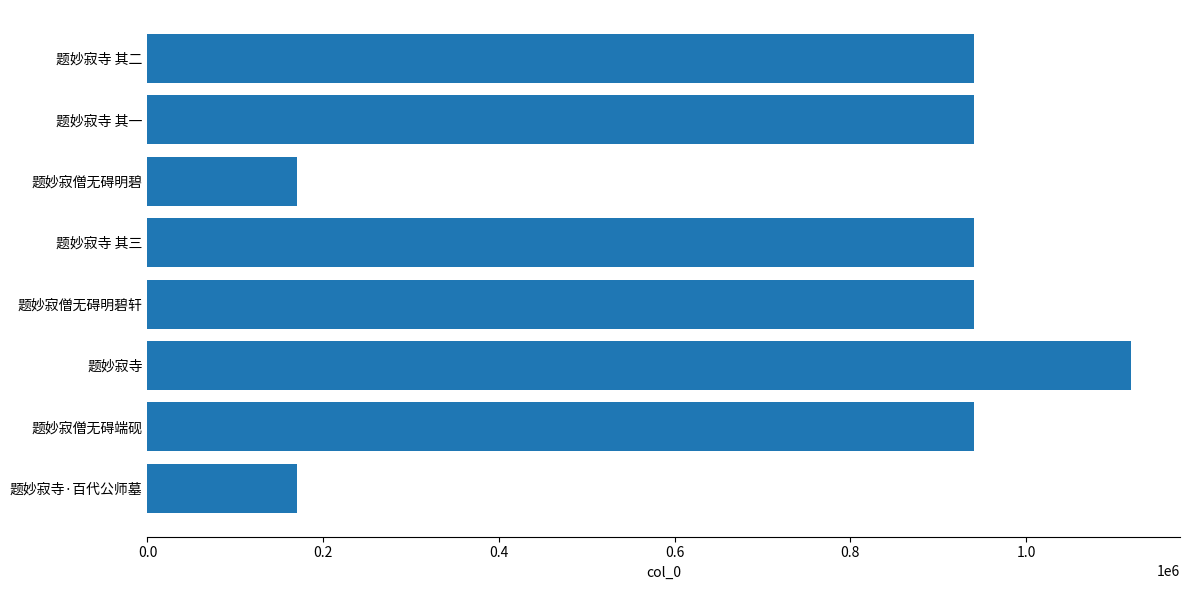

What is the difference between the second highest and second lowest values?

771418